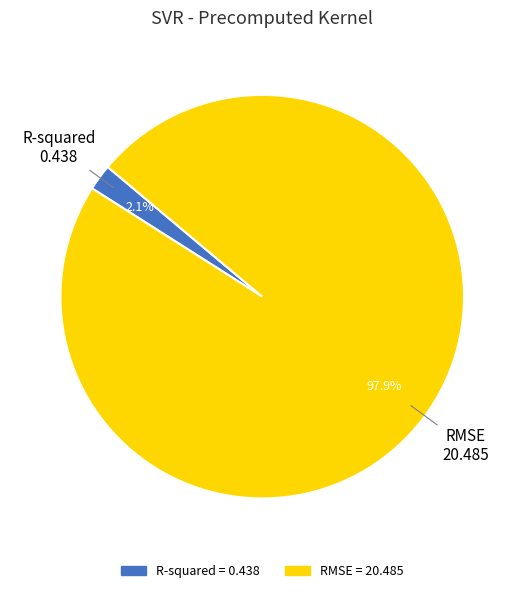

What portion of the pie excludes RMSE?

2.1%